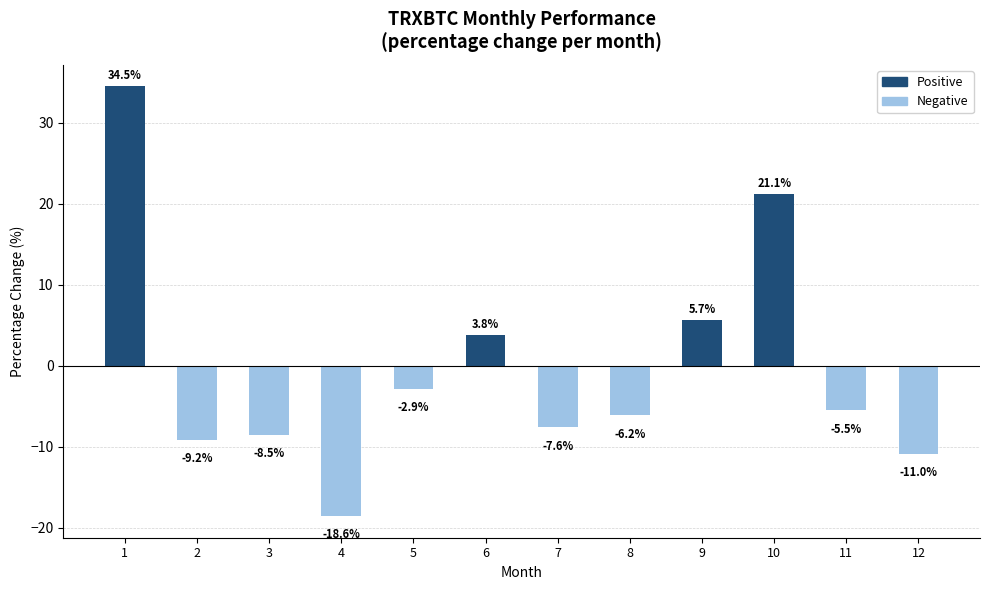

What is the change in value from 6 to 9?

+1.9